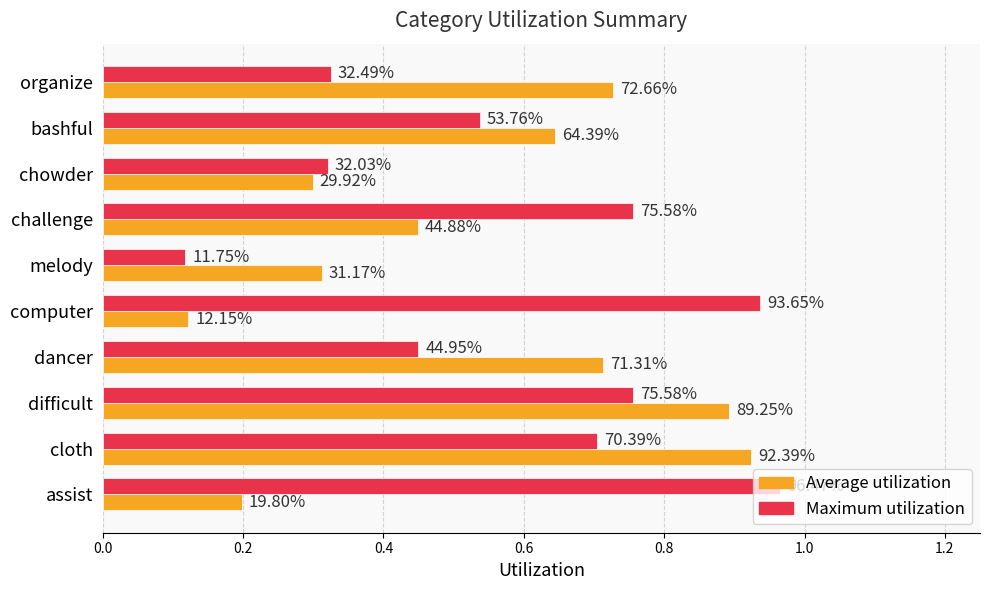

What are all the series names shown in the legend?

Average utilization, Maximum utilization